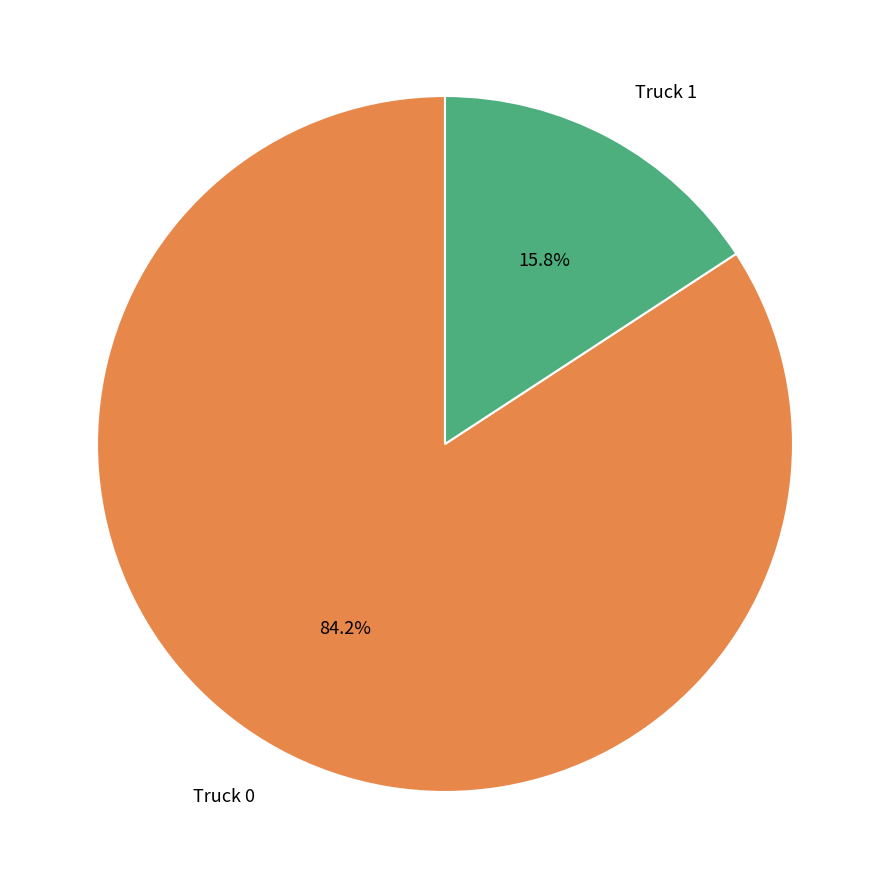

To the nearest percent, what portion does Truck 0 represent?

84%